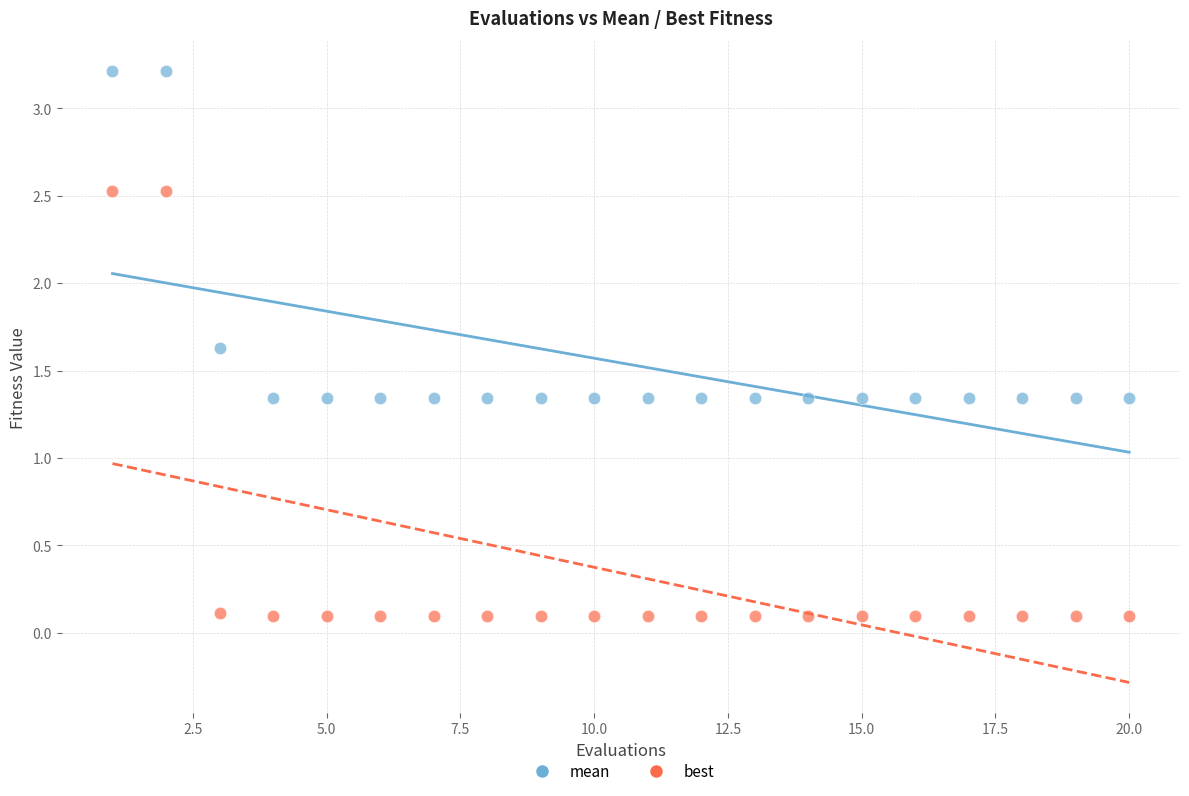

Which series reaches the maximum Y coordinate?

mean